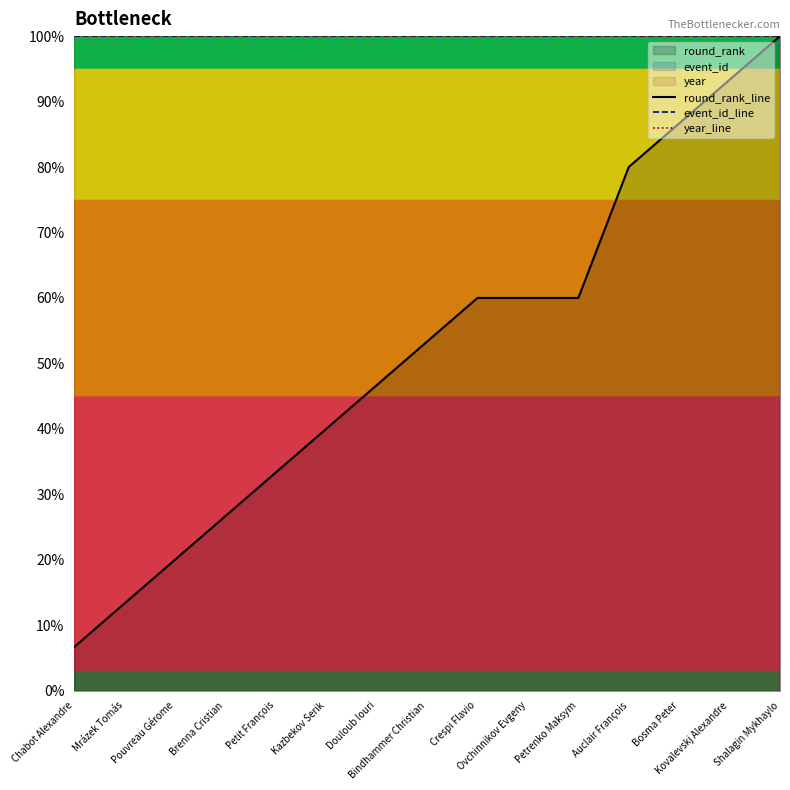

What is the sum of the year_line values at Bosma Peter and Bindhammer Christian?

200.0